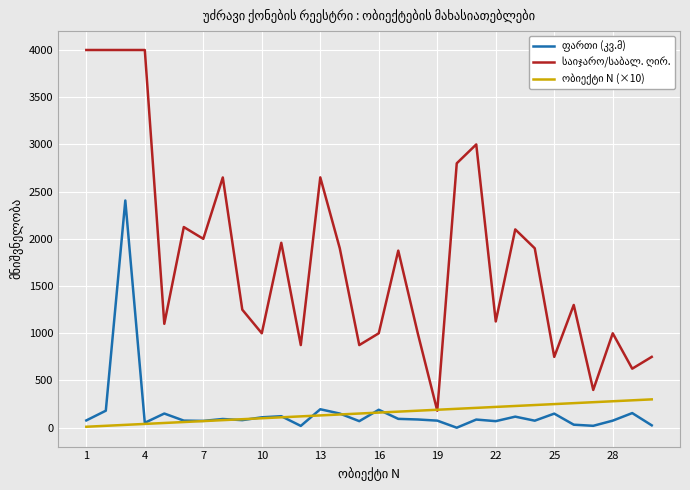

What is the greatest value displayed?

4000.0